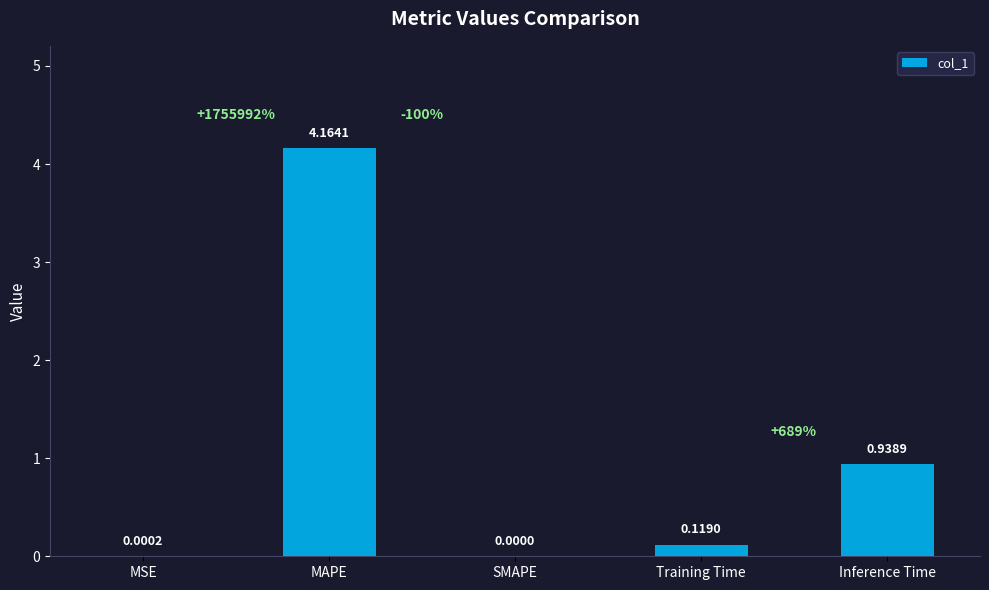

Which category has the highest value across all series?

MAPE